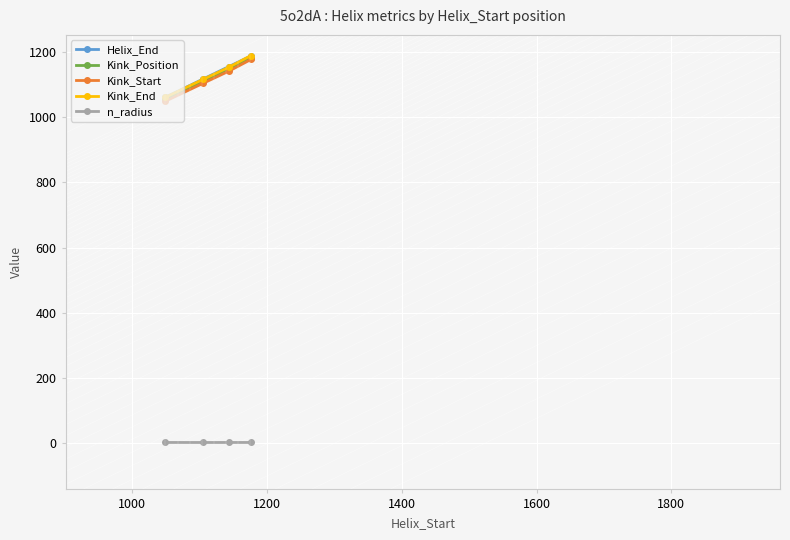

What is the value of the Helix_End point at the 3rd from the left?

1155.0